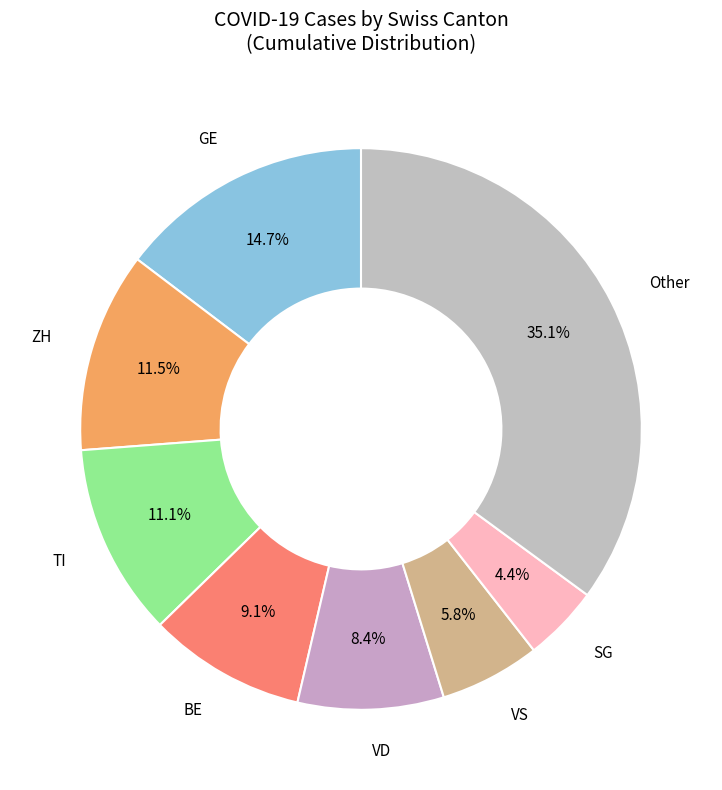

Is there any slice that represents more than half of the pie?

No